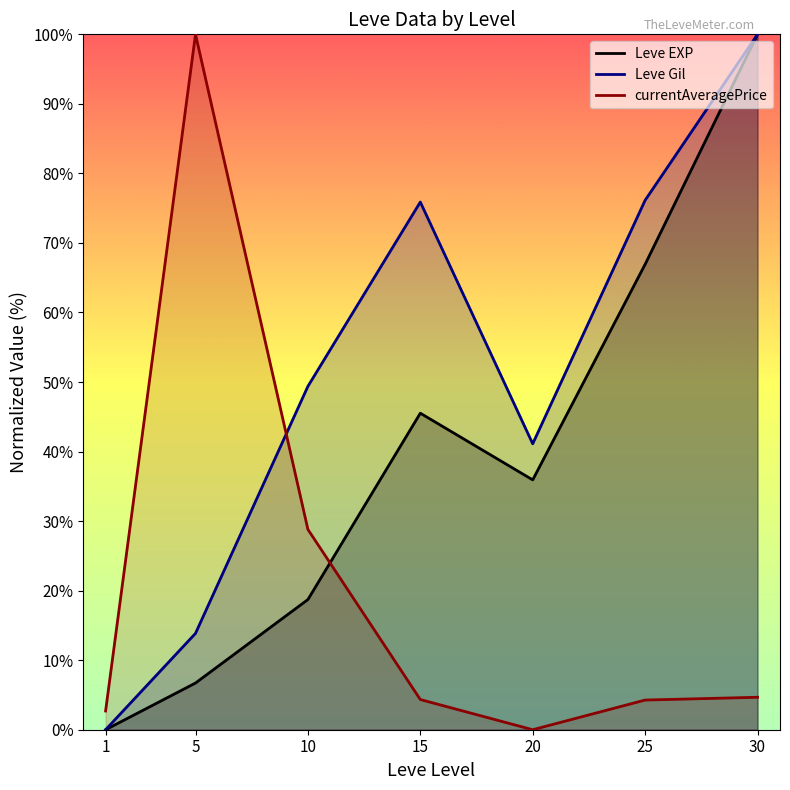

Where is currentAveragePrice nearest to the value 50?

10